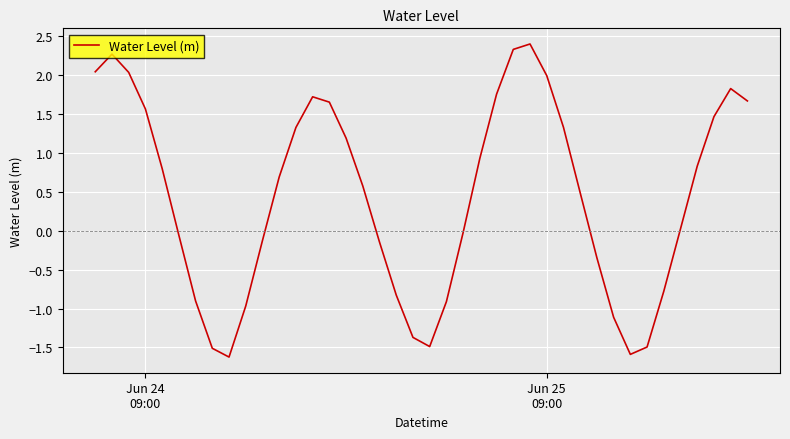

What is the difference between the maximum and minimum values?

4.0